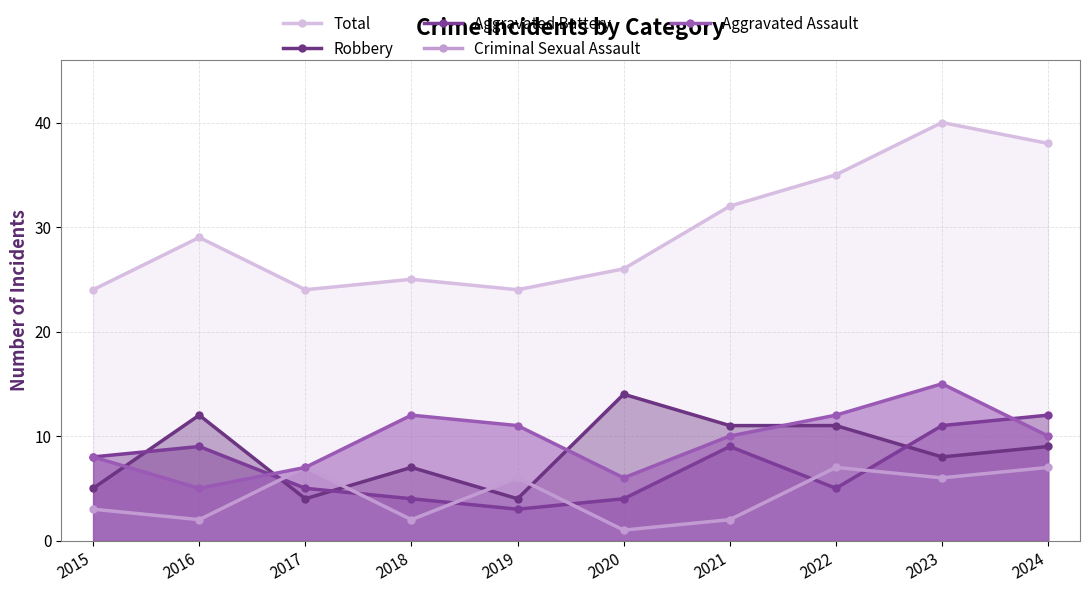

Is the value of Criminal Sexual Assault at 2016 greater than the value of Total at 2019?

No